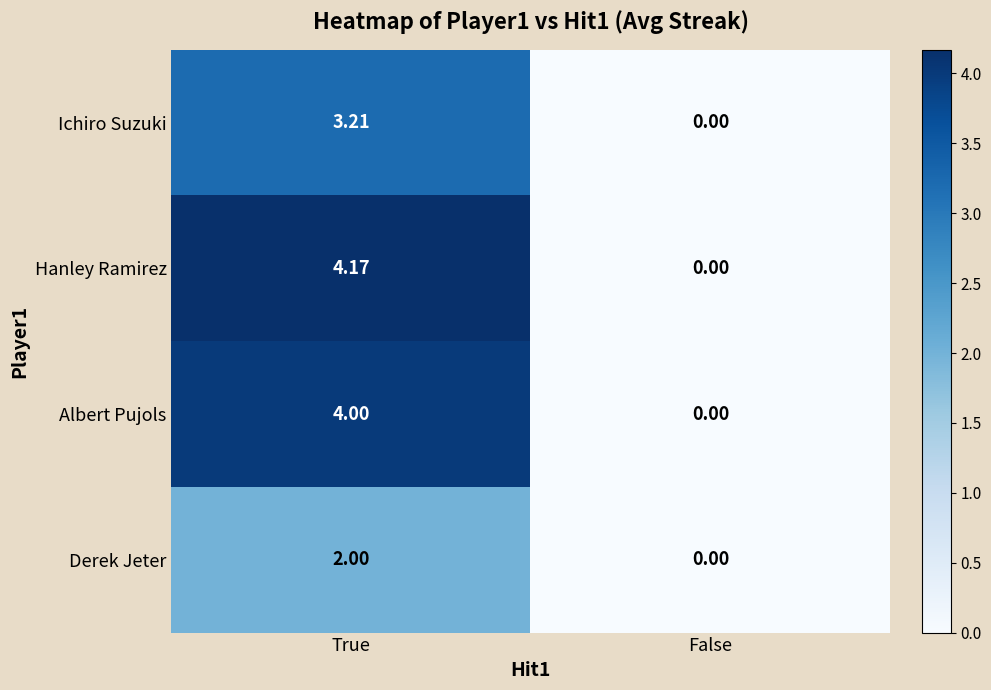

At which category is the sum across all series the highest?

True